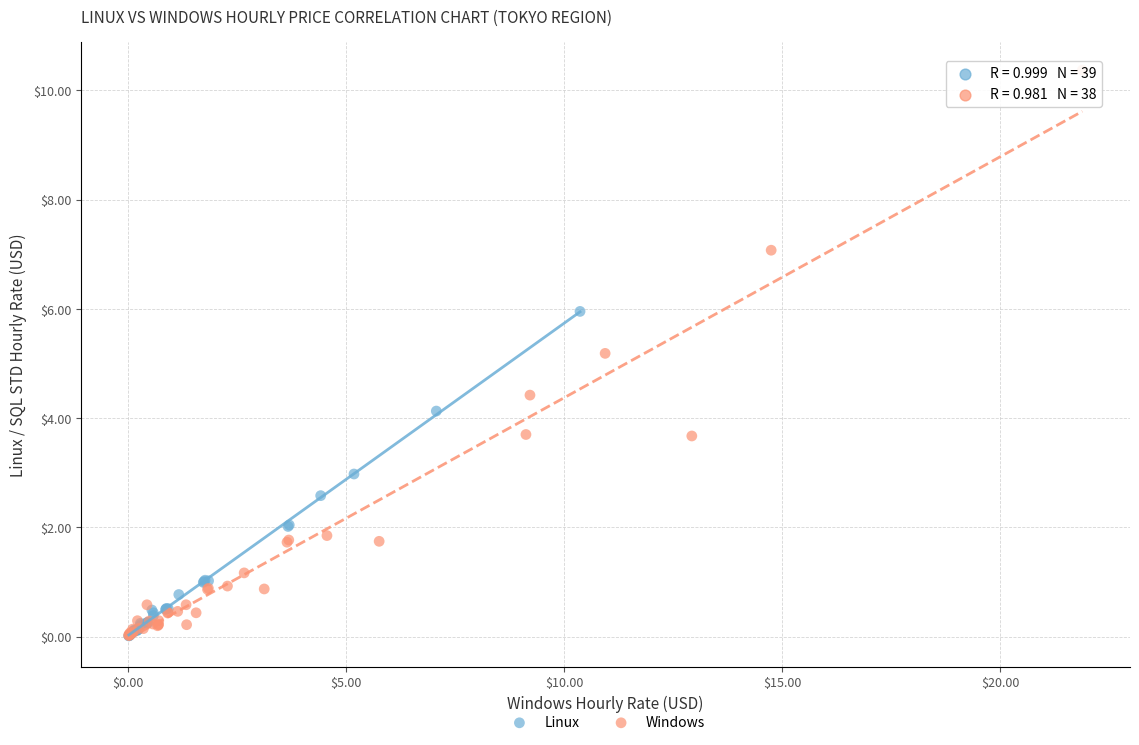

Which series has the largest Y range (max minus min)?

Windows